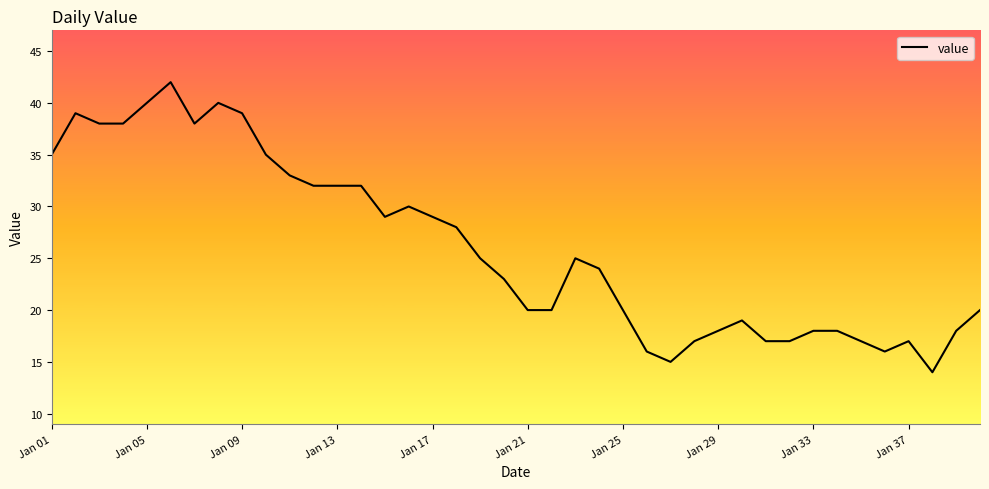

What is the smallest value displayed?

14